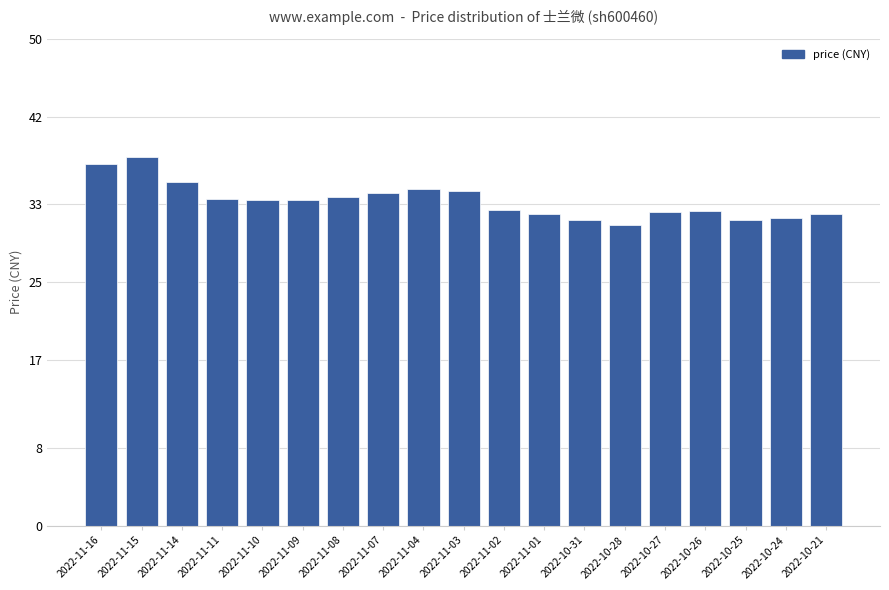

True or false: the data shows 46.2 at 2022-11-03.

False